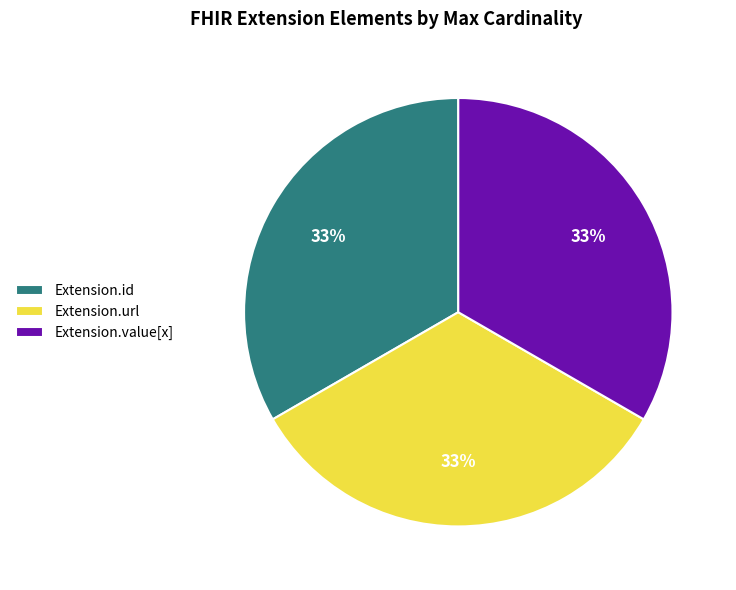

Does any single category account for the majority?

No